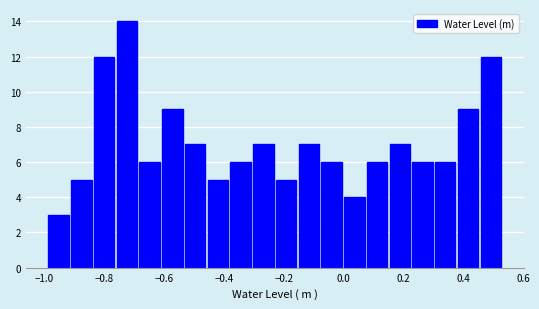

Read against the x-axis, roughly where is the centre of the tallest bar?

-0.72